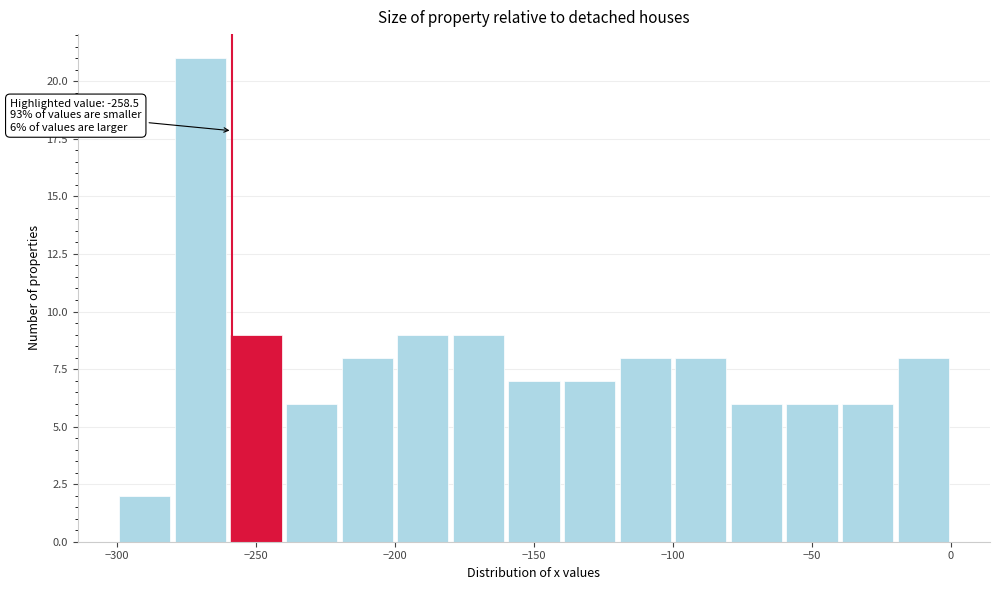

Over which range of the x-axis is the bar tallest?

-280 to -260